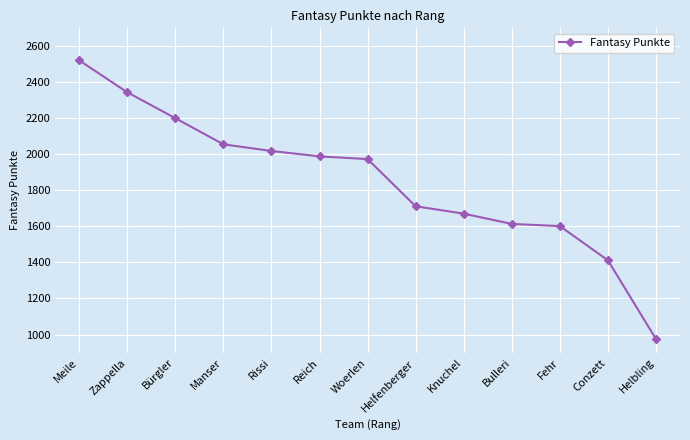

The chart shows a value of 1455 at Bürgler. True or false?

False